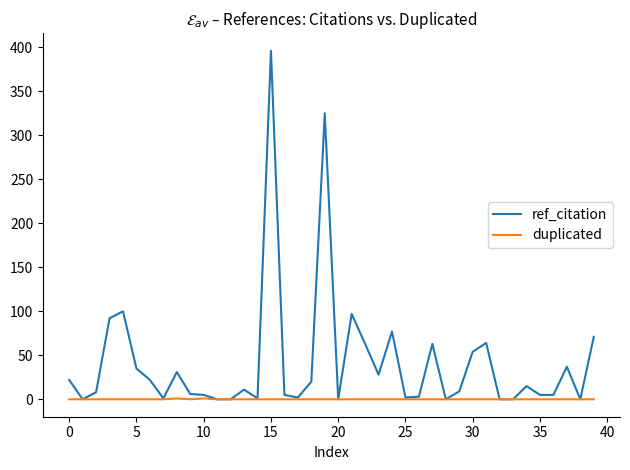

Which series has the largest total across all categories?

ref_citation